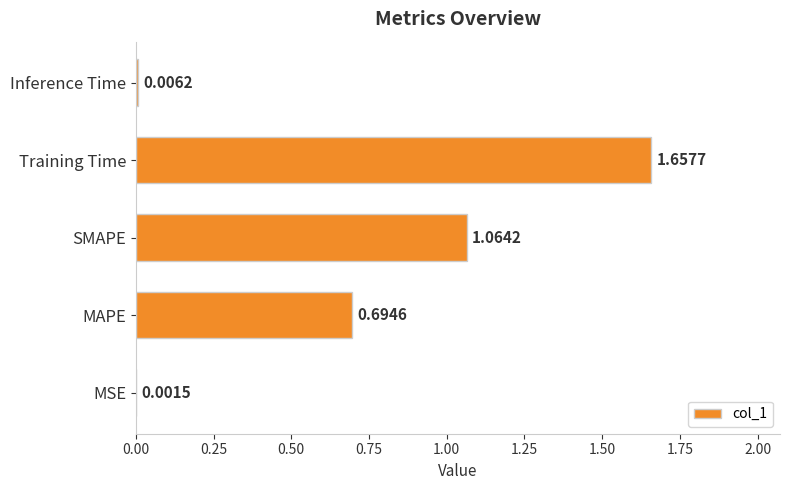

Between SMAPE and Training Time, which is larger?

Training Time